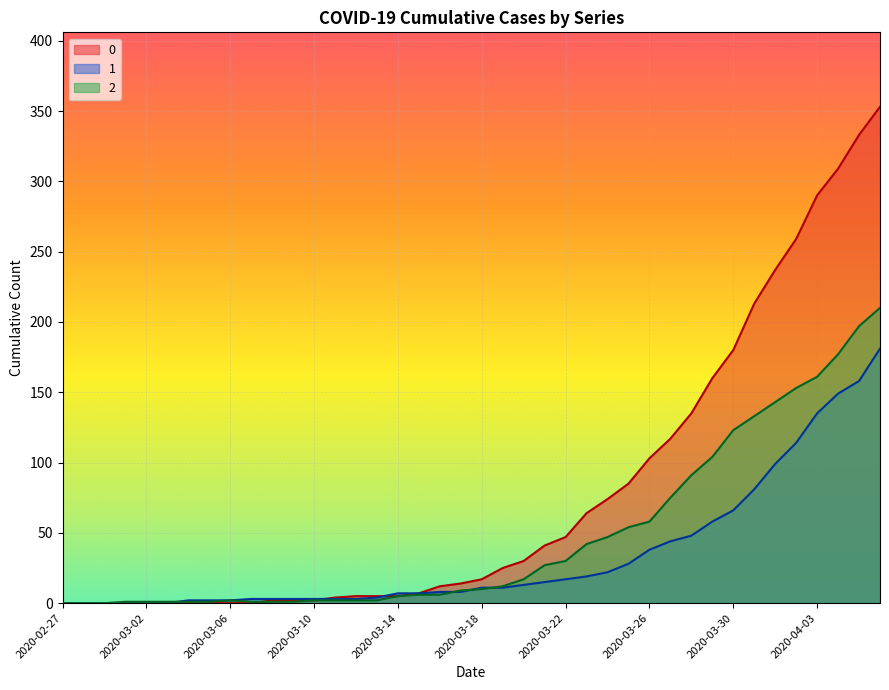

What are all the series names shown in the legend?

0, 1, 2